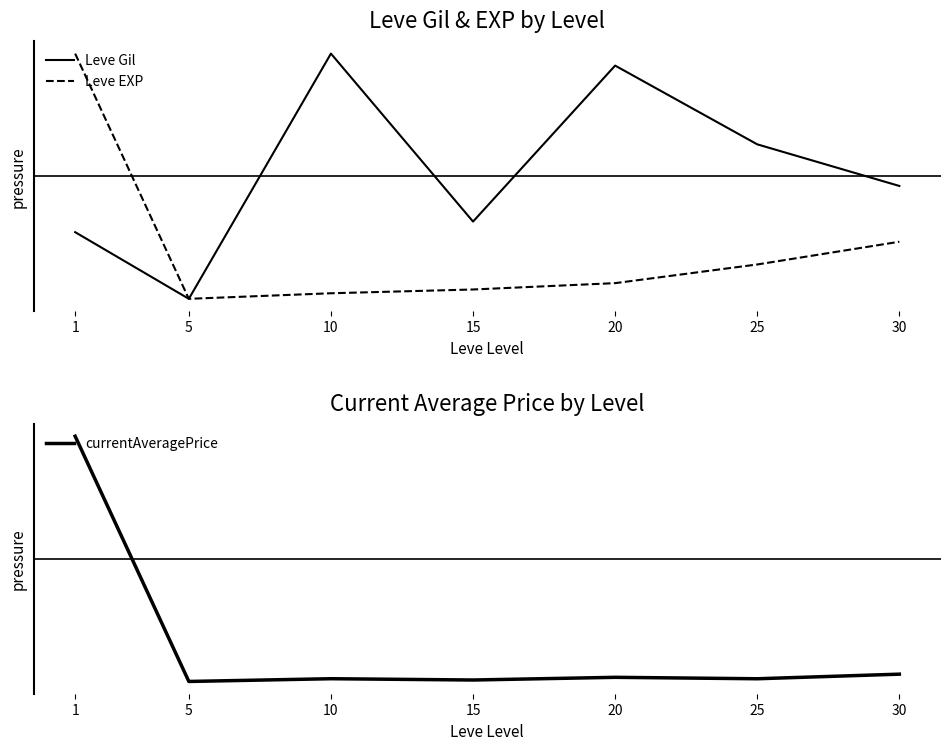

True or false: currentAveragePrice and Leve EXP intersect in this chart.

False